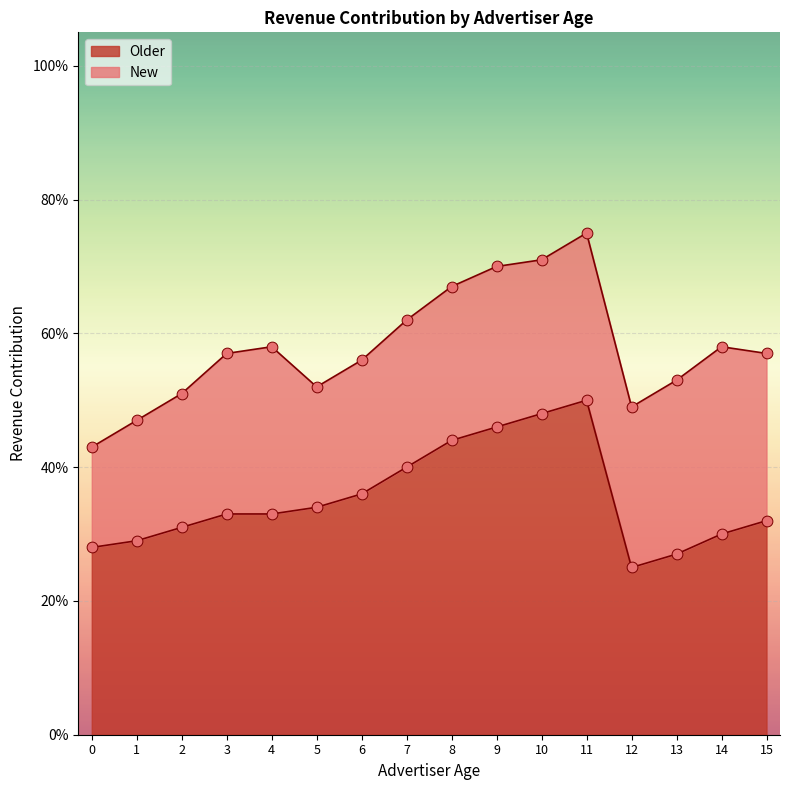

What is the change in value from 1 to 9?

+0.2